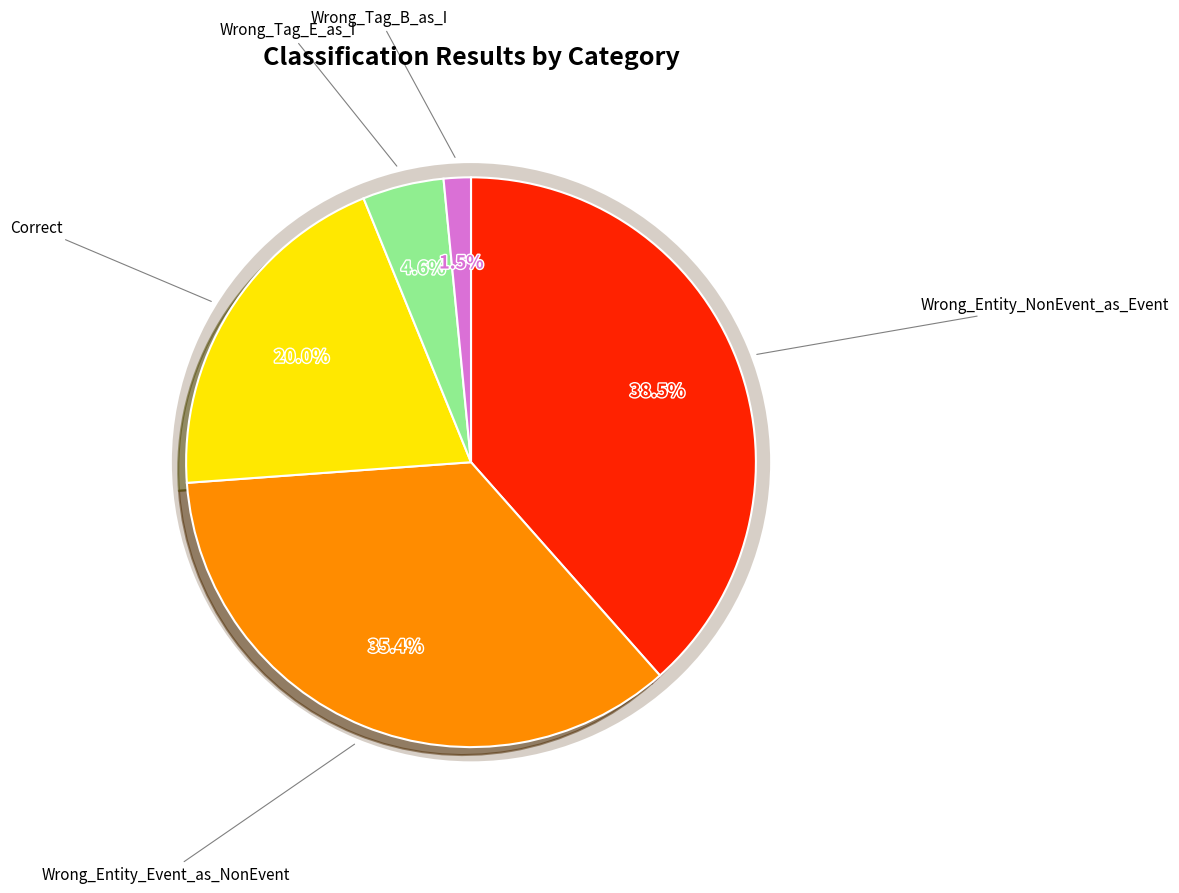

Is it true that Wrong_Tag_B_as_I is 13% of the pie?

False